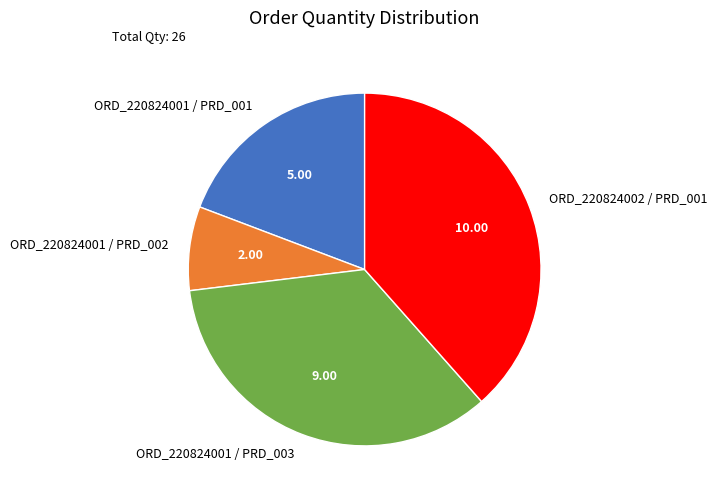

Which has a higher value, ORD_220824001 / PRD_001 or ORD_220824001 / PRD_002?

ORD_220824001 / PRD_001